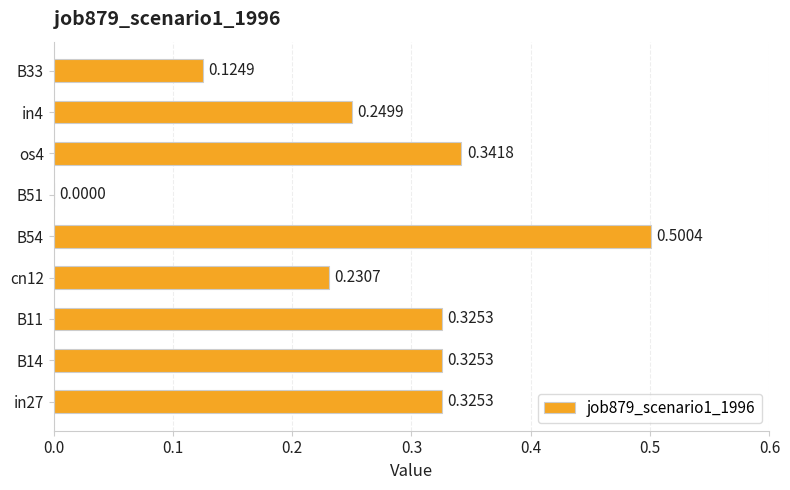

What is the sum of all values?

2.4